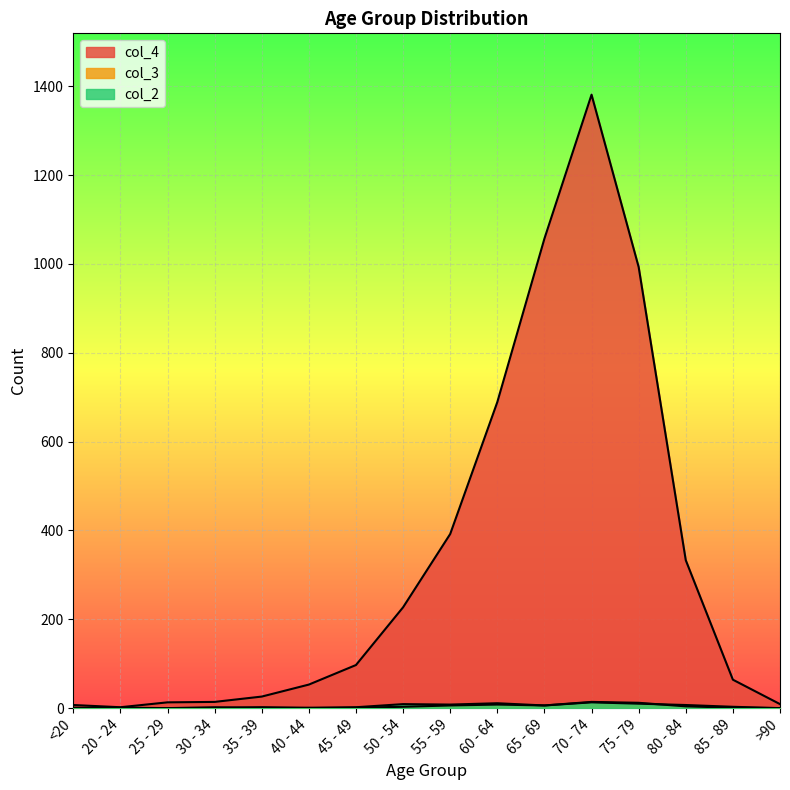

Reading left to right, what are all the values shown in this chart?

col_4: 7	2	13	14	26	53	97	227	392	689	1057	1381	993	333	64	9
col_3: 1	0	0	2	1	1	1	3	6	8	6	14	12	4	1	0
col_2: 0	1	0	0	2	0	2	9	8	11	6	13	10	7	3	0